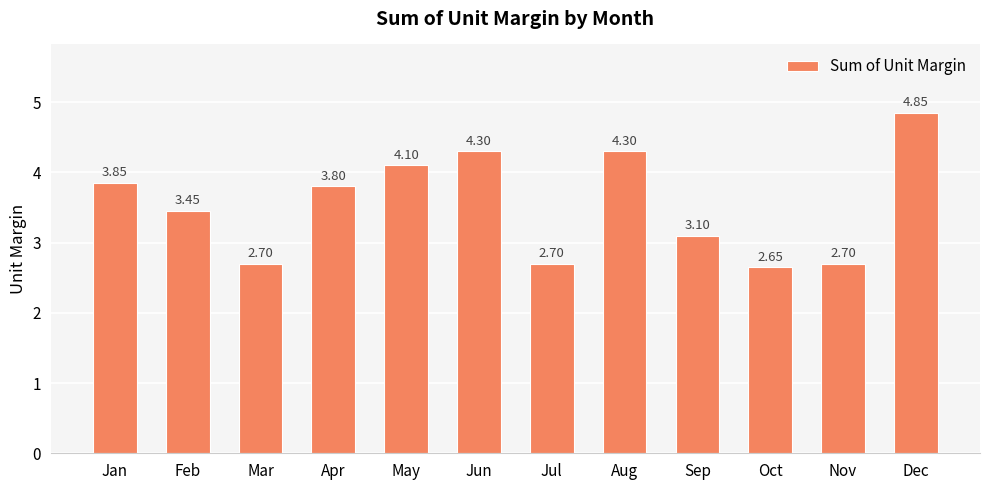

Where is the data nearest to the value 3?

Sep